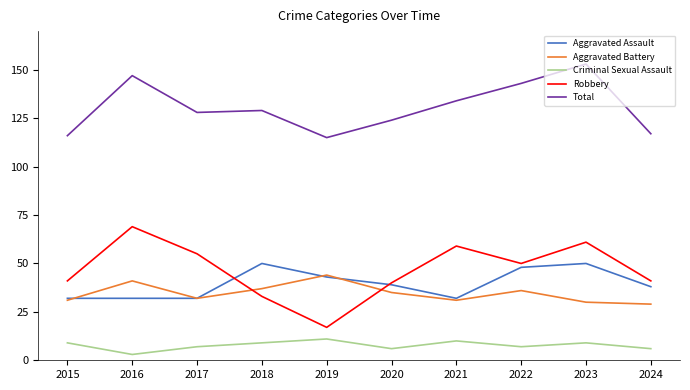

Is the value of Total at 2016 greater than the value of Criminal Sexual Assault at 2022?

Yes